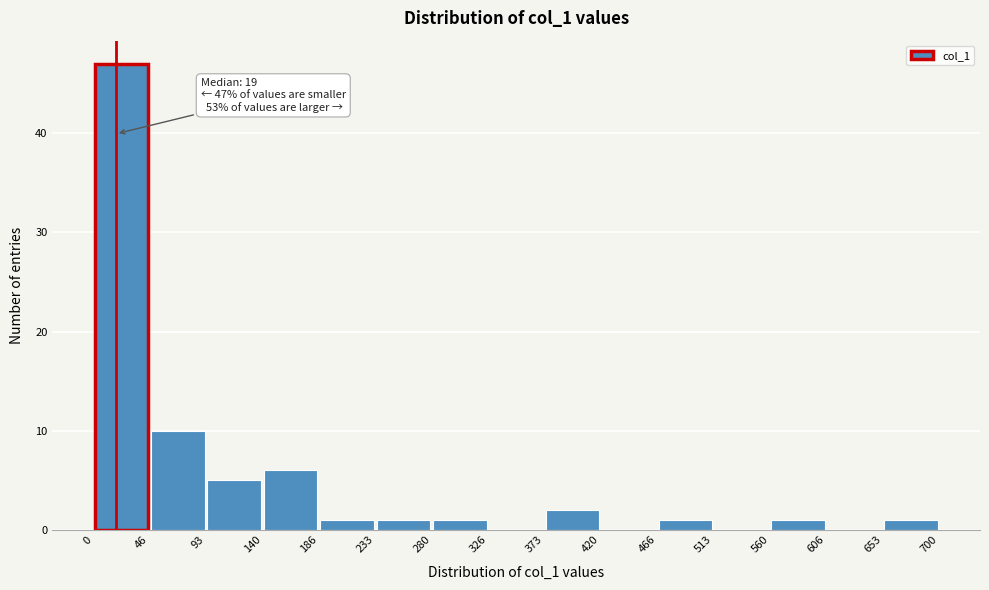

Over which range of the x-axis is the bar tallest?

0 to 46